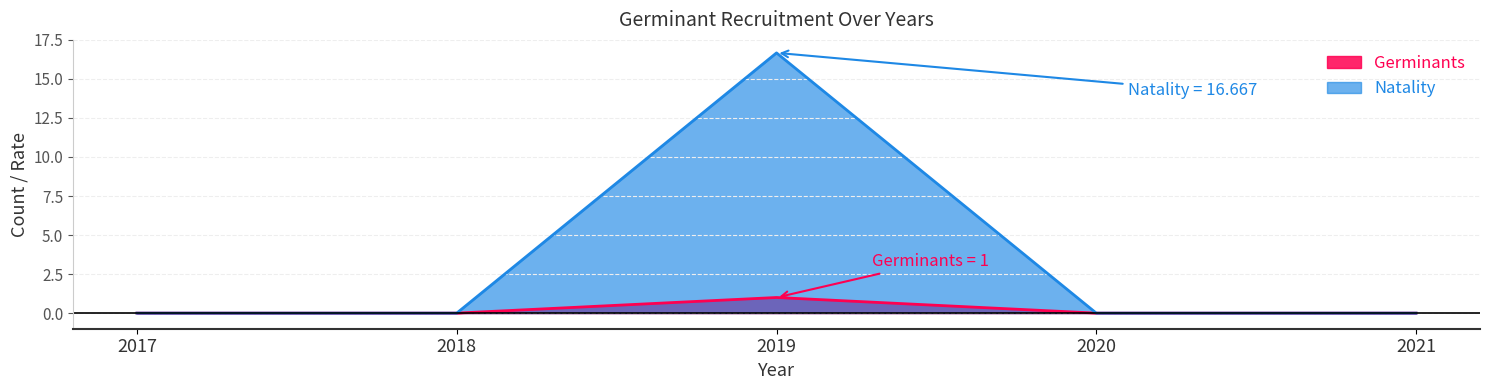

True or false: Natality and Germinants intersect in this chart.

False